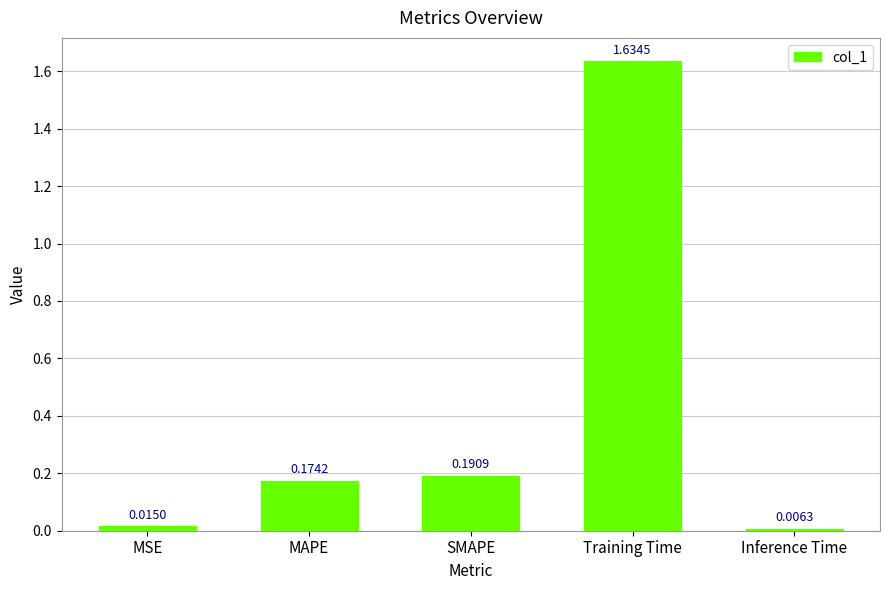

List the labels in order of value, smallest first.

Inference Time, MSE, MAPE, SMAPE, Training Time